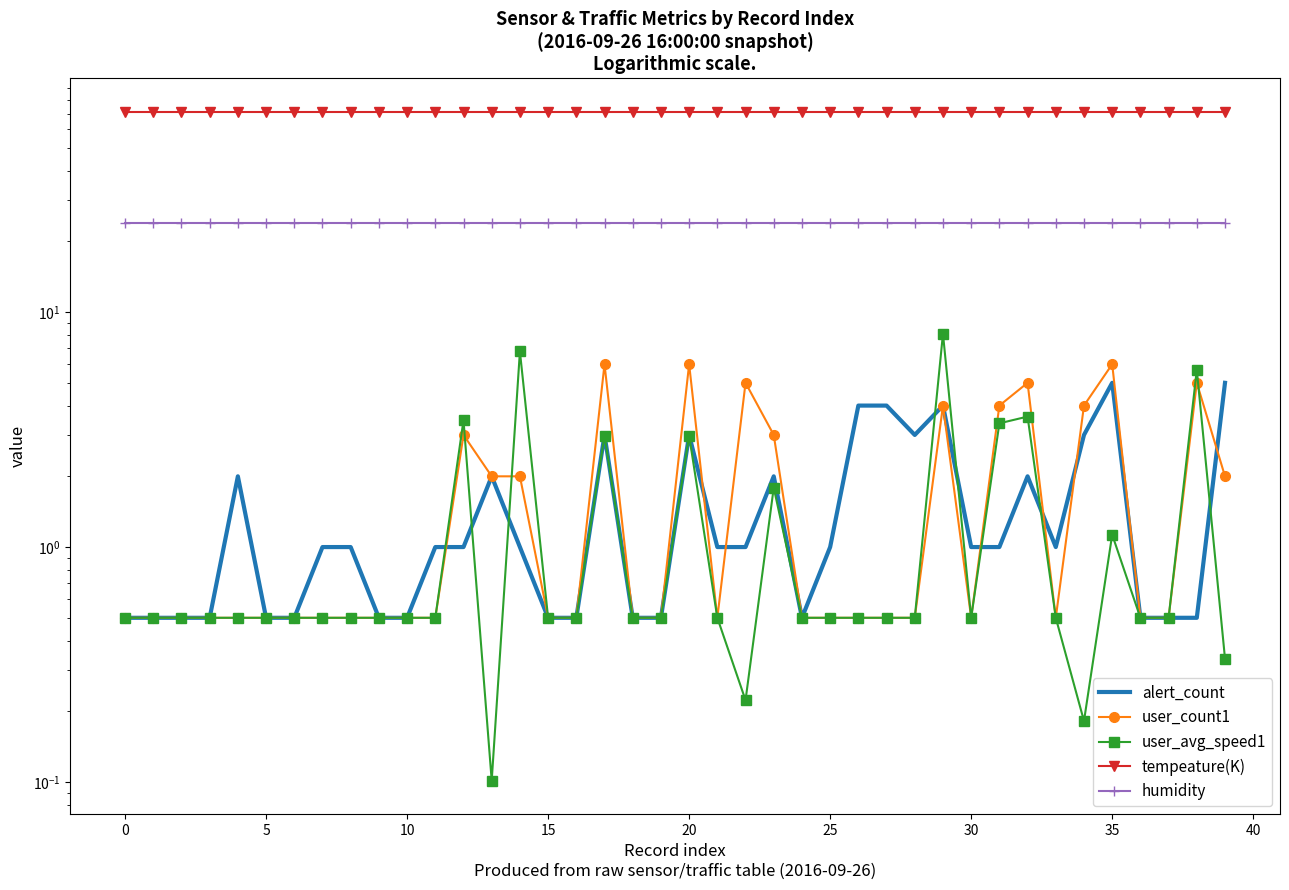

Count the number of categories in the chart.

40